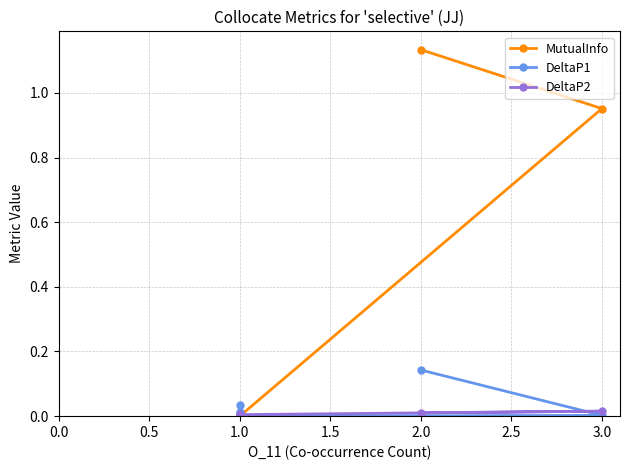

List the series in order of their peak value, lowest first.

DeltaP2, DeltaP1, MutualInfo